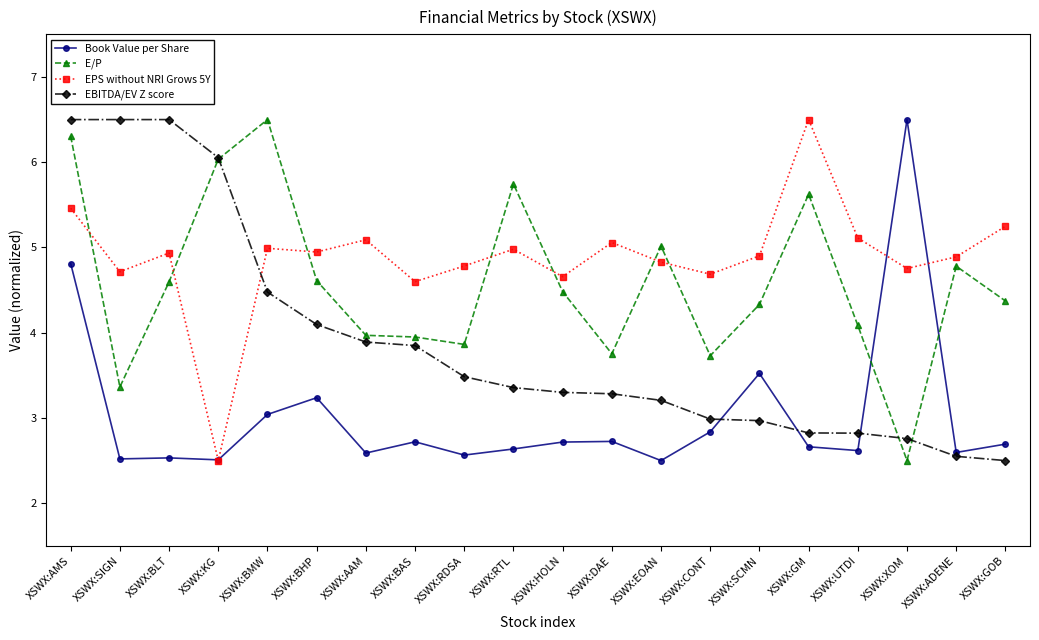

What is the sum of all EBITDA/EV Z score values?

77.9